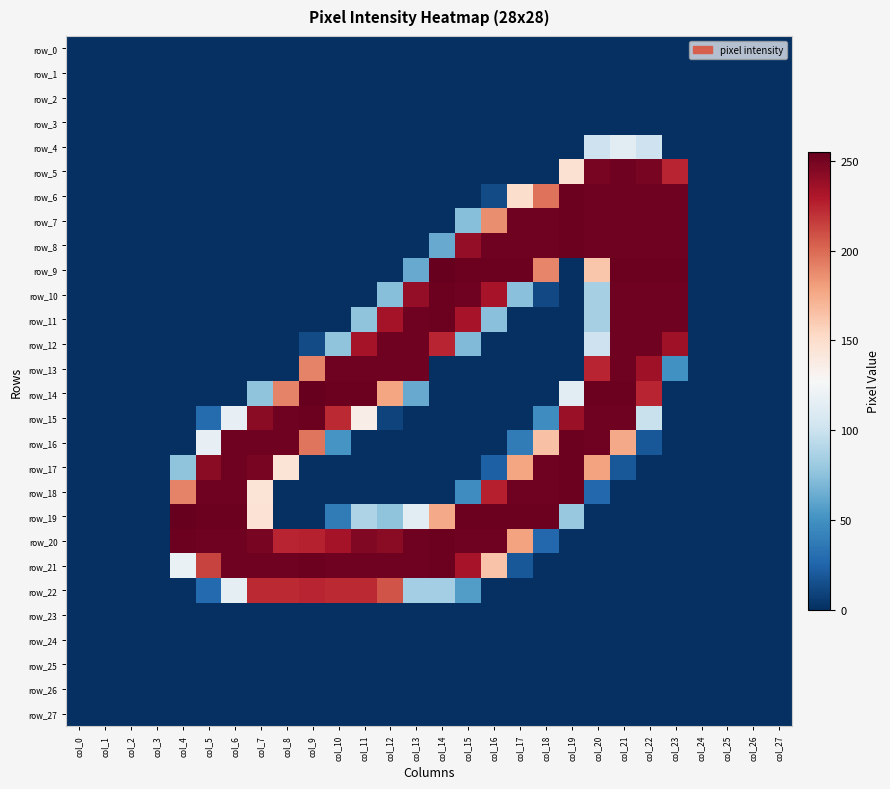

Reading left to right, what are all the values shown in this chart?

row_0: 0	0	0	0	0	0	0	0	0	0	0	0	0	0	0	0	0	0	0	0	0	0	0	0	0	0	0	0
row_1: 0	0	0	0	0	0	0	0	0	0	0	0	0	0	0	0	0	0	0	0	0	0	0	0	0	0	0	0
row_2: 0	0	0	0	0	0	0	0	0	0	0	0	0	0	0	0	0	0	0	0	0	0	0	0	0	0	0	0
row_3: 0	0	0	0	0	0	0	0	0	0	0	0	0	0	0	0	0	0	0	0	0	0	0	0	0	0	0	0
row_4: 0	0	0	0	0	0	0	0	0	0	0	0	0	0	0	0	0	0	0	0	101	113	101	0	0	0	0	0
row_5: 0	0	0	0	0	0	0	0	0	0	0	0	0	0	0	0	0	0	0	147	249	252	249	225	0	0	0	0
row_6: 0	0	0	0	0	0	0	0	0	0	0	0	0	0	0	0	13	150	197	253	252	252	252	252	0	0	0	0
row_7: 0	0	0	0	0	0	0	0	0	0	0	0	0	0	0	73	187	252	252	253	252	252	252	252	0	0	0	0
row_8: 0	0	0	0	0	0	0	0	0	0	0	0	0	0	63	240	252	252	252	253	252	252	252	252	0	0	0	0
row_9: 0	0	0	0	0	0	0	0	0	0	0	0	0	63	255	253	253	253	190	0	163	253	253	253	0	0	0	0
row_10: 0	0	0	0	0	0	0	0	0	0	0	0	73	240	253	252	233	74	12	0	85	252	252	252	0	0	0	0
row_11: 0	0	0	0	0	0	0	0	0	0	0	76	234	252	253	233	74	0	0	0	85	252	252	252	0	0	0	0
row_12: 0	0	0	0	0	0	0	0	0	13	76	234	252	252	225	71	0	0	0	0	101	252	252	236	0	0	0	0
row_13: 0	0	0	0	0	0	0	0	0	191	252	252	252	252	0	0	0	0	0	0	225	252	236	50	0	0	0	0
row_14: 0	0	0	0	0	0	0	76	191	255	253	253	178	63	0	0	0	0	0	114	253	253	225	0	0	0	0	0
row_15: 0	0	0	0	0	29	117	243	252	253	223	136	9	0	0	0	0	0	48	238	252	252	99	0	0	0	0	0
row_16: 0	0	0	0	0	117	252	252	252	196	52	0	0	0	0	0	0	38	165	253	252	176	19	0	0	0	0	0
row_17: 0	0	0	0	76	243	252	249	145	0	0	0	0	0	0	0	23	178	252	253	179	19	0	0	0	0	0	0
row_18: 0	0	0	0	191	252	252	145	0	0	0	0	0	0	0	48	227	252	252	253	27	0	0	0	0	0	0	0
row_19: 0	0	0	0	255	253	253	146	0	0	38	88	76	113	176	253	253	253	253	79	0	0	0	0	0	0	0	0
row_20: 0	0	0	0	253	252	252	249	225	226	234	246	243	252	253	252	252	179	27	0	0	0	0	0	0	0	0	0
row_21: 0	0	0	0	119	214	252	252	252	253	252	252	252	252	253	233	164	19	0	0	0	0	0	0	0	0	0	0
row_22: 0	0	0	0	0	28	115	223	223	225	223	223	208	84	84	56	0	0	0	0	0	0	0	0	0	0	0	0
row_23: 0	0	0	0	0	0	0	0	0	0	0	0	0	0	0	0	0	0	0	0	0	0	0	0	0	0	0	0
row_24: 0	0	0	0	0	0	0	0	0	0	0	0	0	0	0	0	0	0	0	0	0	0	0	0	0	0	0	0
row_25: 0	0	0	0	0	0	0	0	0	0	0	0	0	0	0	0	0	0	0	0	0	0	0	0	0	0	0	0
row_26: 0	0	0	0	0	0	0	0	0	0	0	0	0	0	0	0	0	0	0	0	0	0	0	0	0	0	0	0
row_27: 0	0	0	0	0	0	0	0	0	0	0	0	0	0	0	0	0	0	0	0	0	0	0	0	0	0	0	0